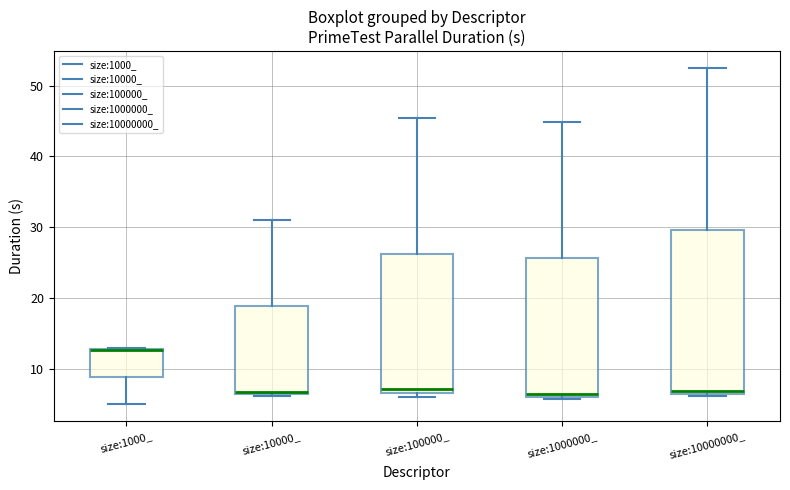

Which box is the tallest, from its lower edge to its upper edge?

size:10000000_